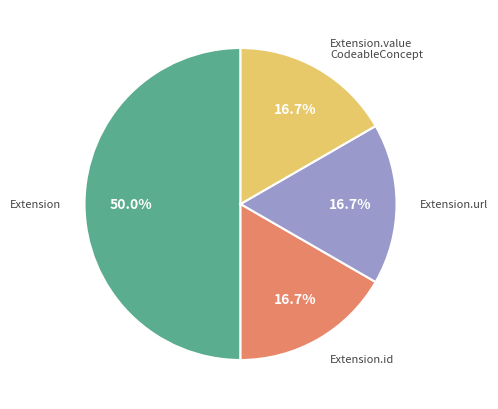

Count the number of slices in the pie.

4